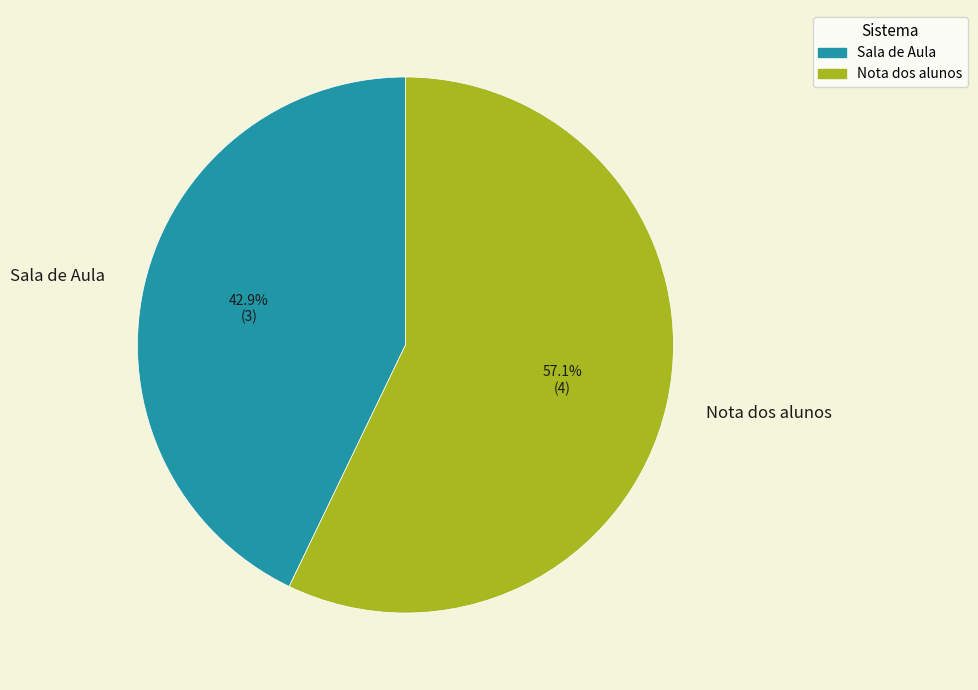

Rank the categories by value from highest to lowest.

Nota dos alunos, Sala de Aula